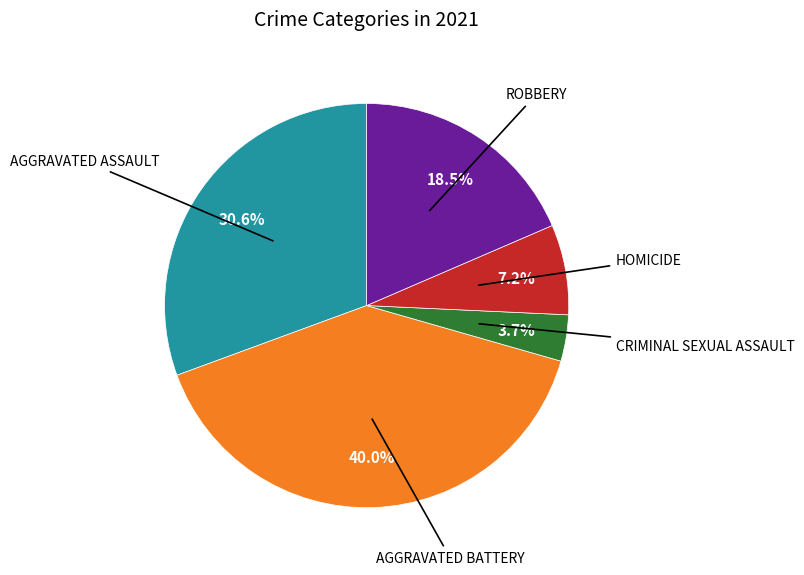

Does any single category account for the majority?

No